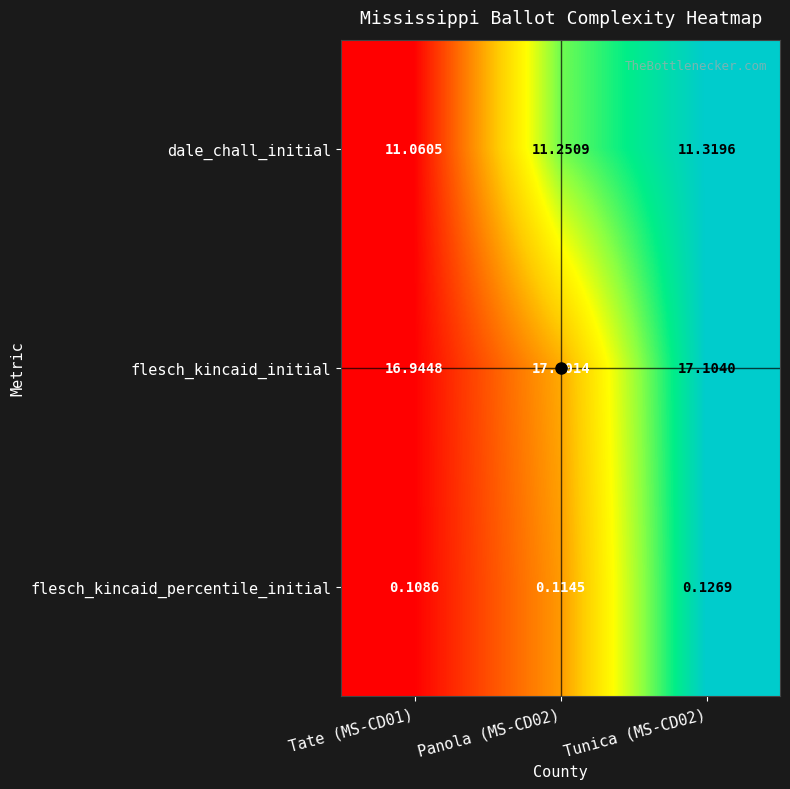

List the series in order of their peak value, lowest first.

flesch_kincaid_percentile_initial, dale_chall_initial, flesch_kincaid_initial